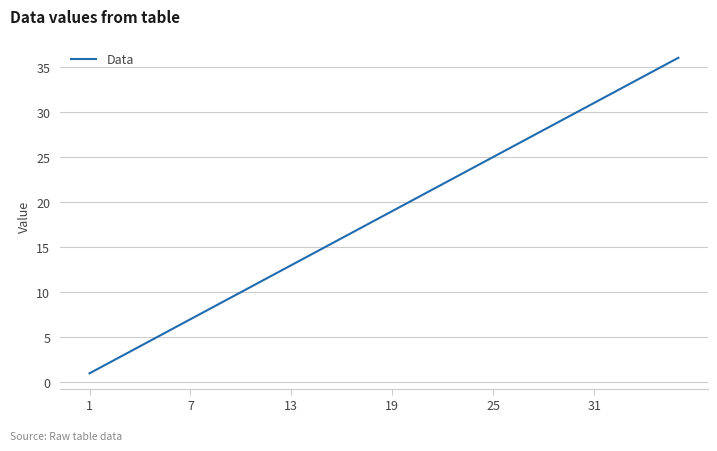

What is the difference between the maximum and minimum values?

35